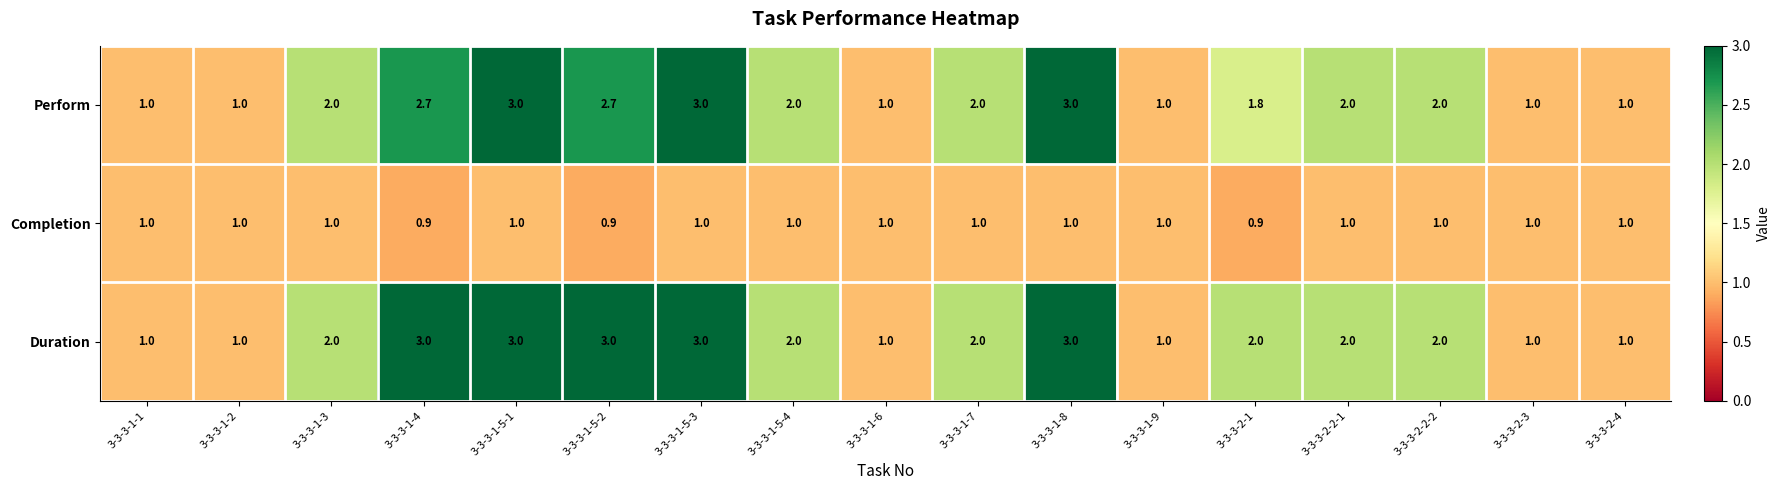

What is the difference between the Perform values at 3-3-3-1-4 and 3-3-3-2-4?

1.7